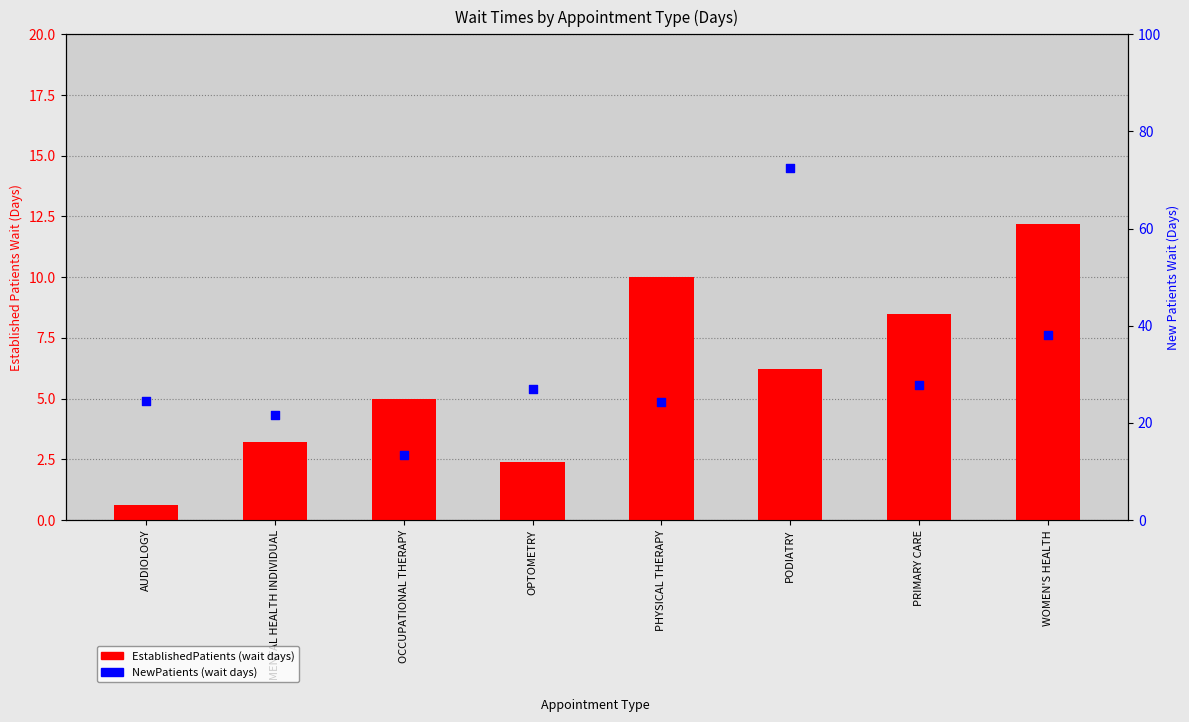

Which series reaches the minimum Y coordinate?

EstablishedPatients